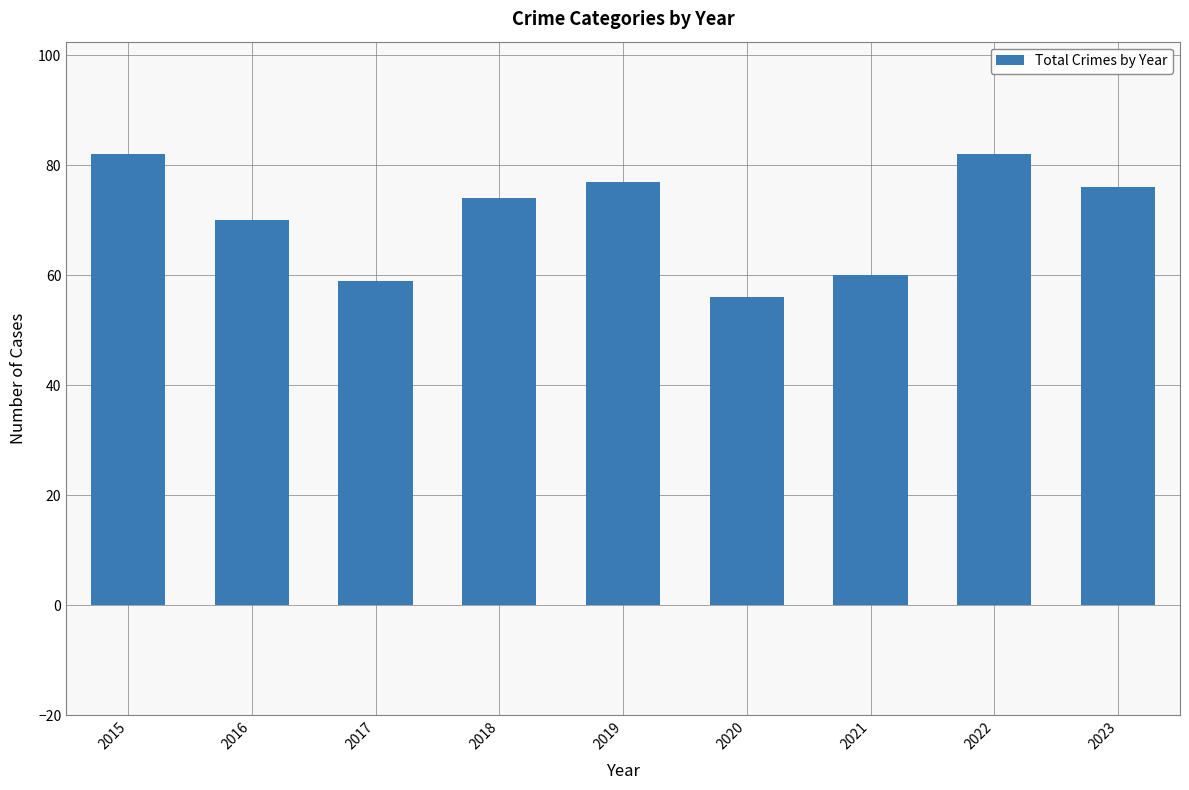

Read the value at 2017, to the nearest 5.

60